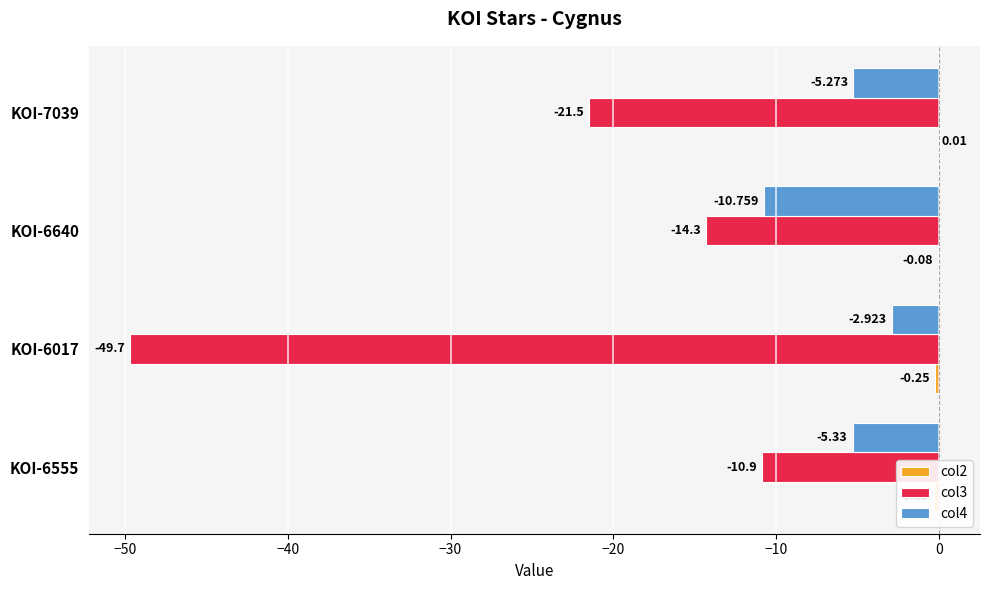

How many distinct data groups are displayed?

3